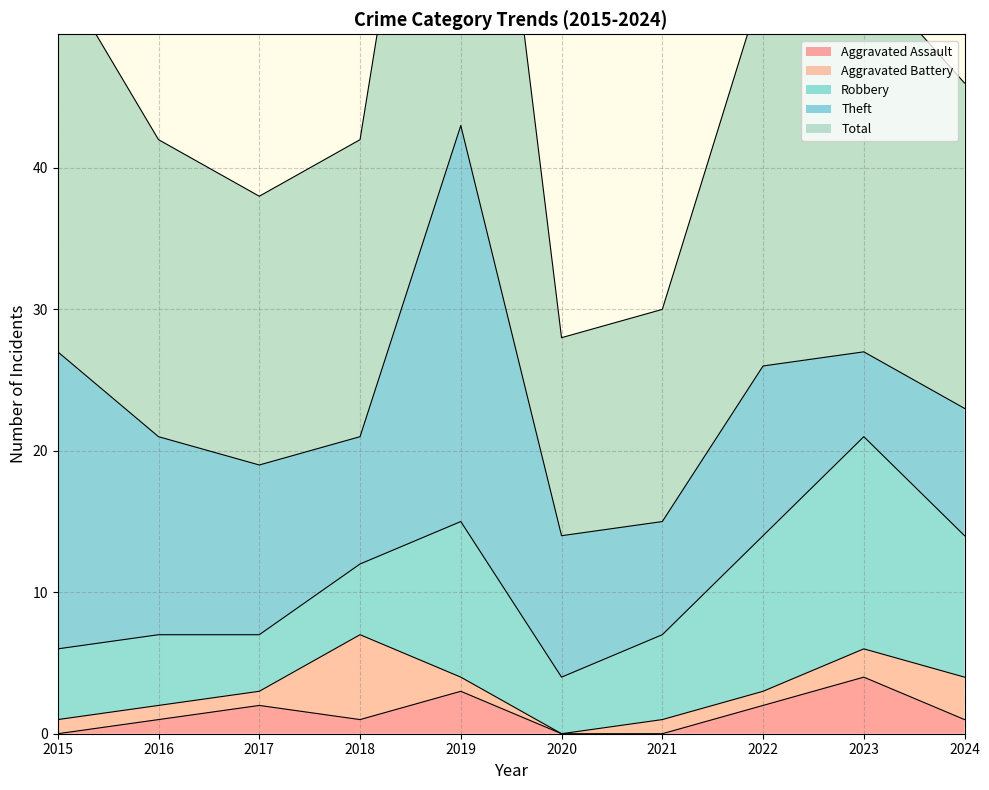

The Theft series shows 2 at 2020. True or false?

False